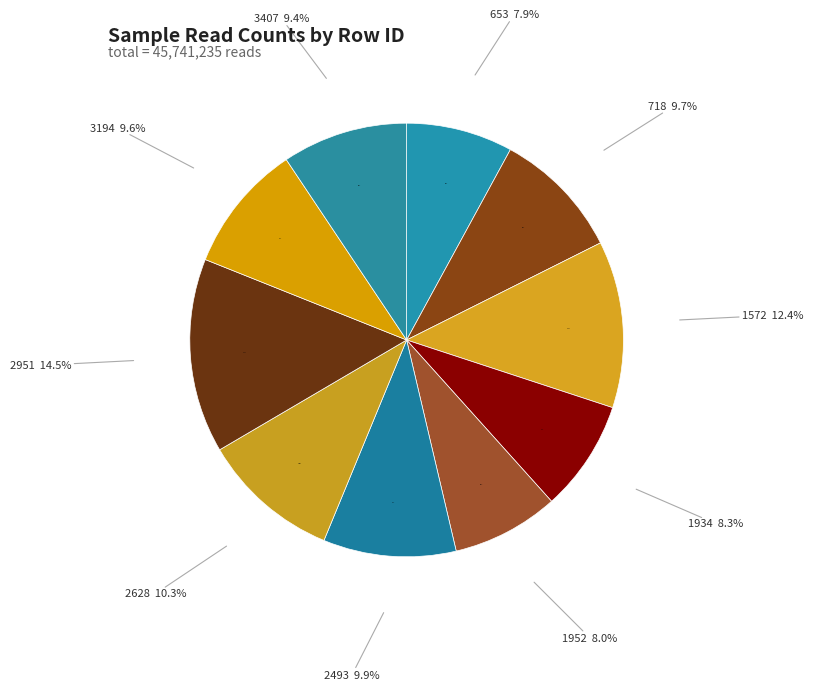

Does any single category account for the majority?

No